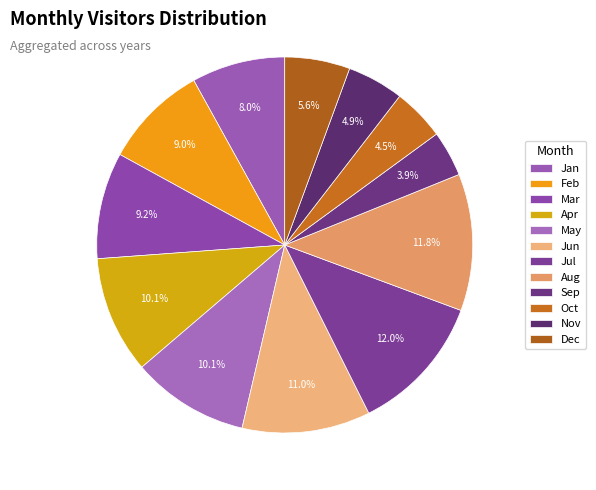

How many slices are in this pie chart?

12